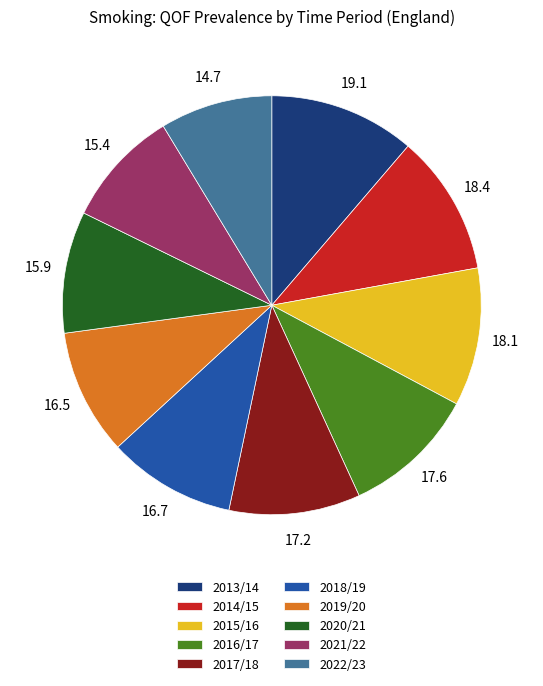

The 2022/23 slice represents 9% of the pie. True or false?

True